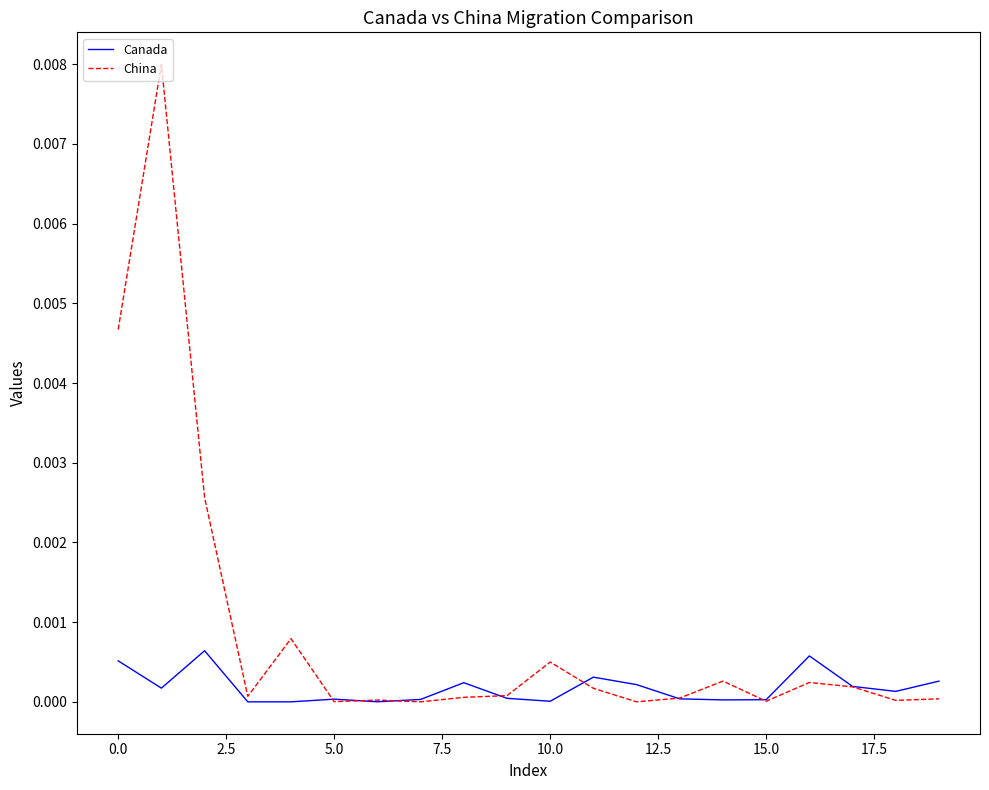

Which series has the widest spread of values?

China